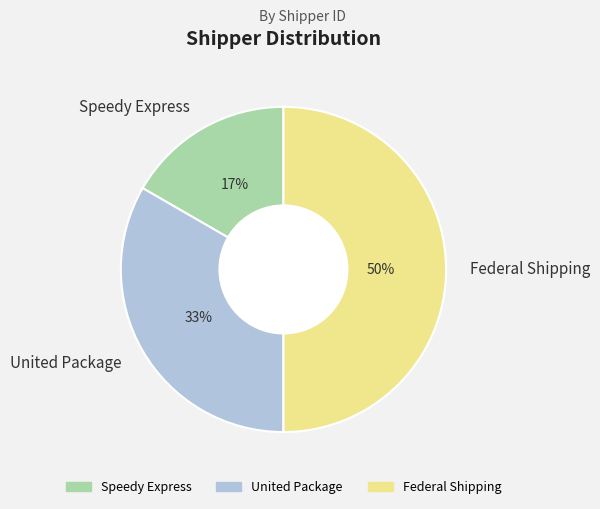

Between United Package and Federal Shipping, which is larger?

Federal Shipping